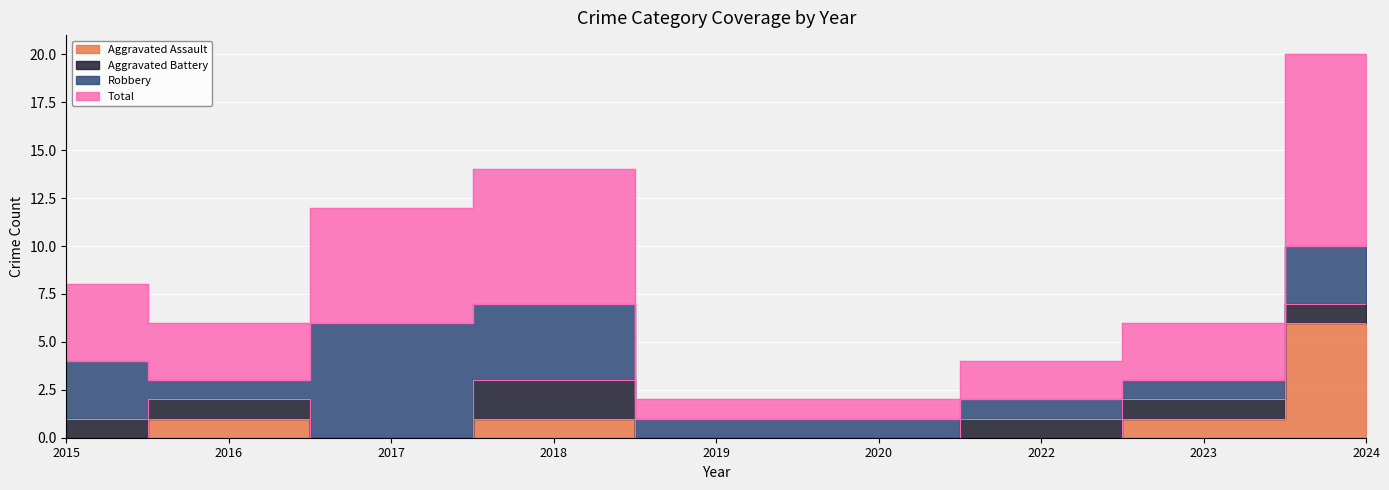

Where is the first local maximum for Total?

2018